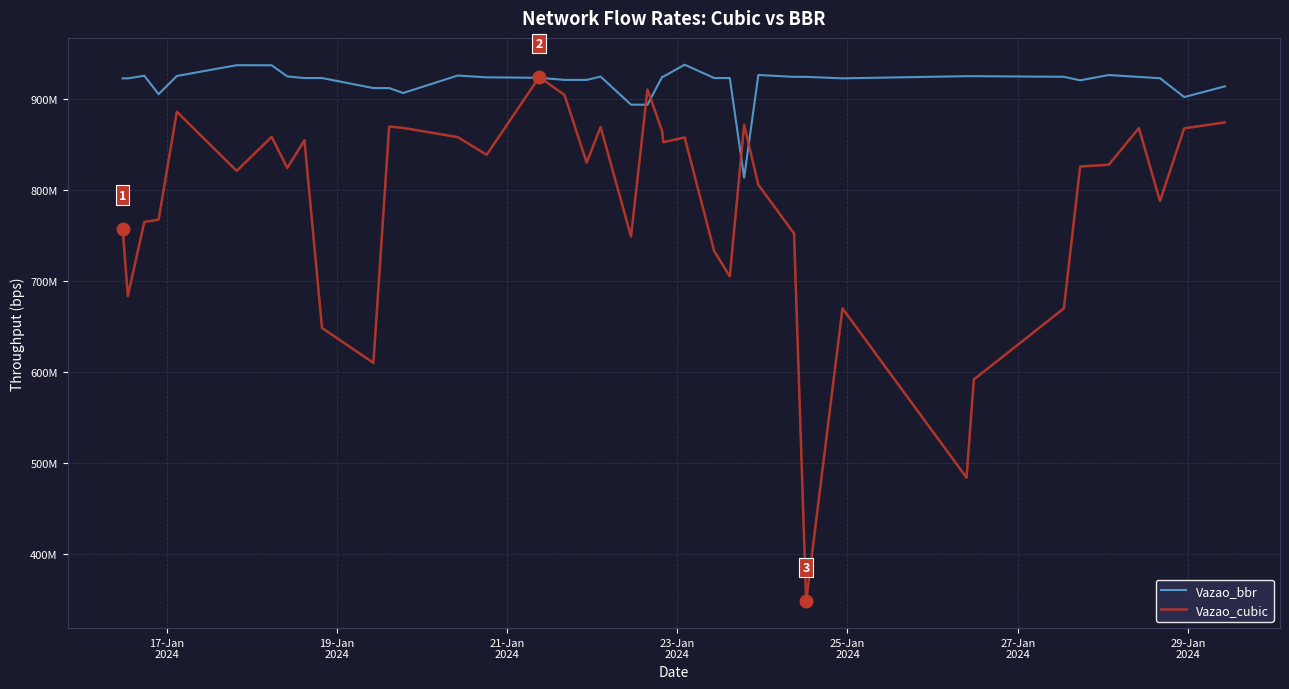

Which series has the largest total across all categories?

Vazao_bbr